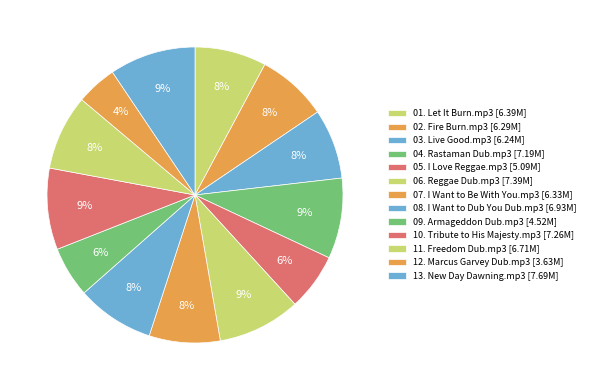

Count the number of slices in the pie.

13